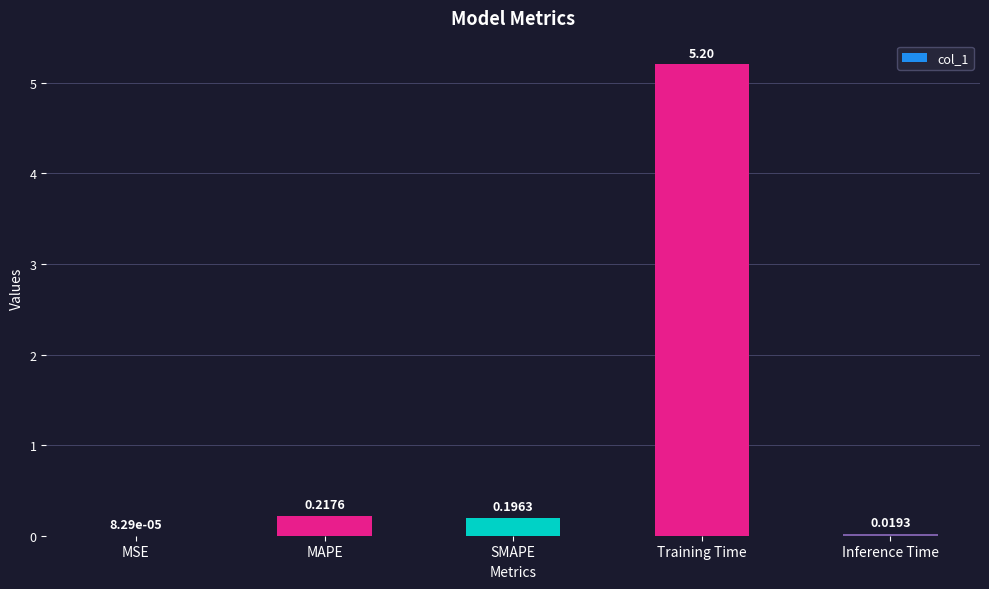

Which has a higher value, Training Time or Inference Time?

Training Time